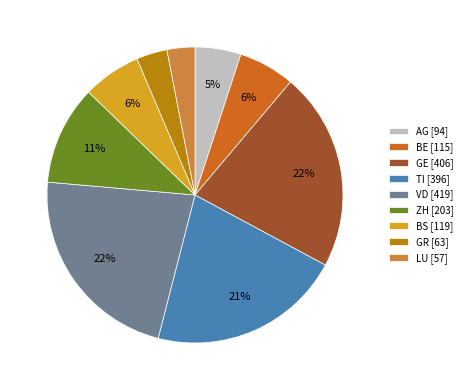

Does any single category account for the majority?

No